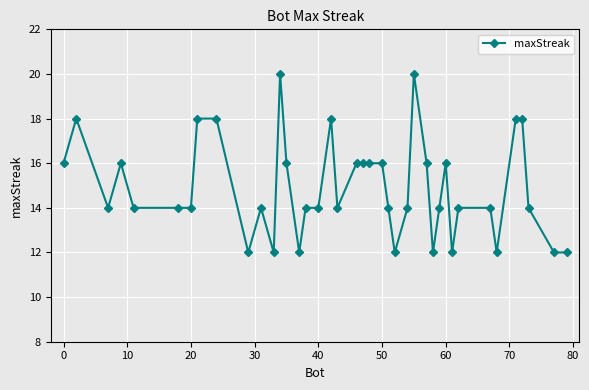

What is the value of the 29th point from the left?

12